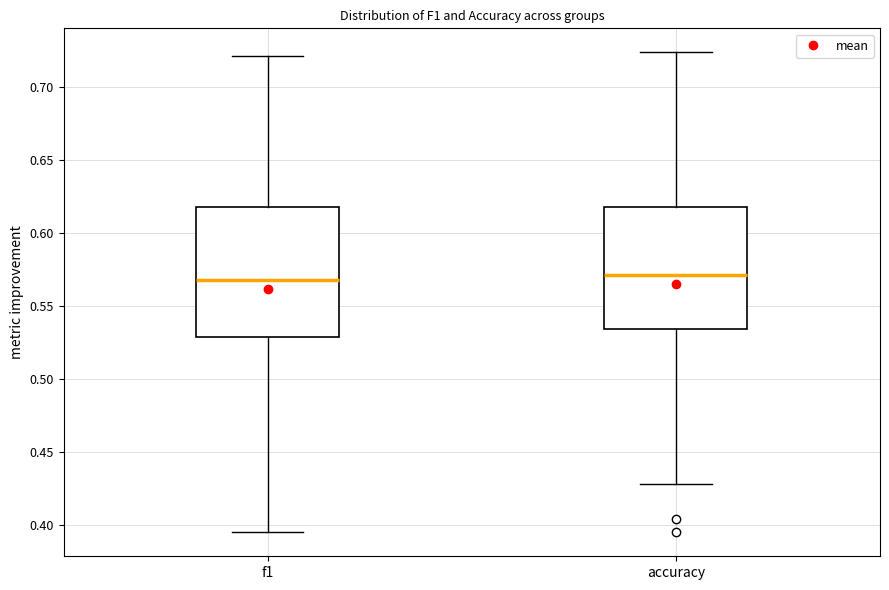

Which box is the tallest, from its lower edge to its upper edge?

f1